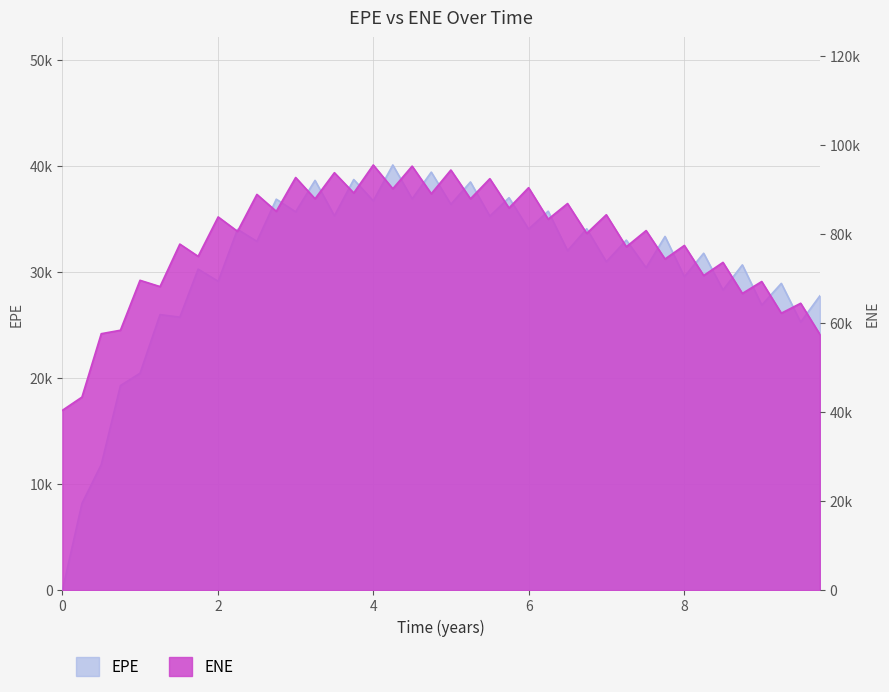

Between 0.251366 and 8.25137, which is larger?

8.25137